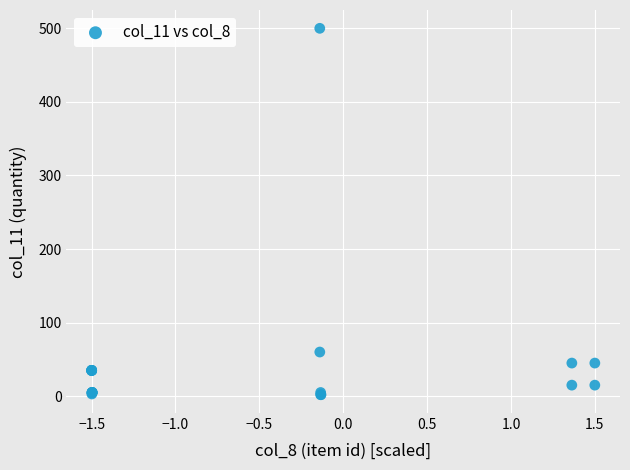

What Y value in the scatter plot is closest to 251?

60